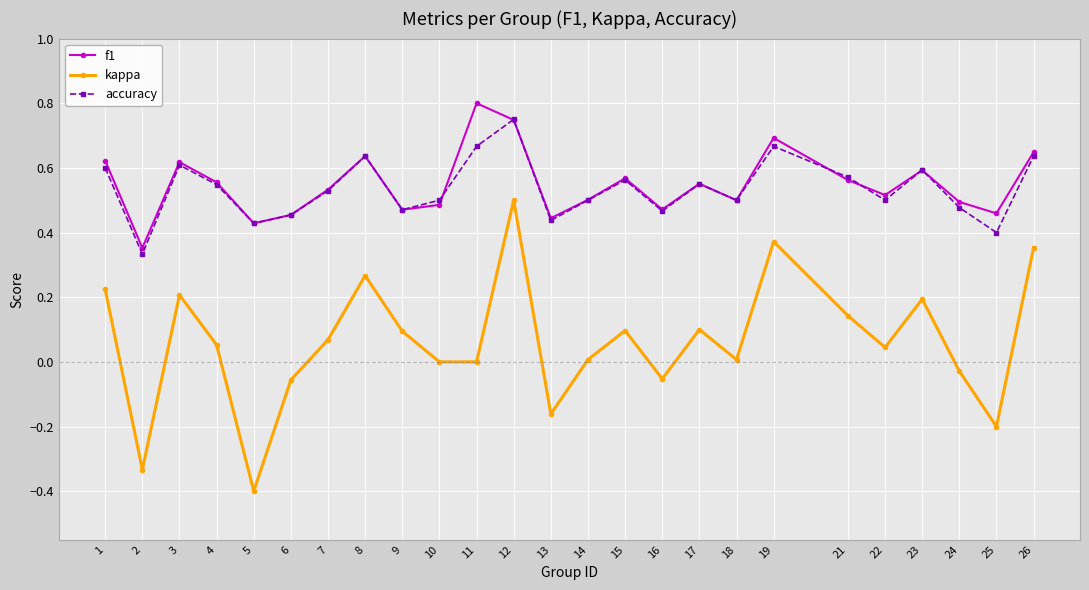

At which label is accuracy closest to 0?

2